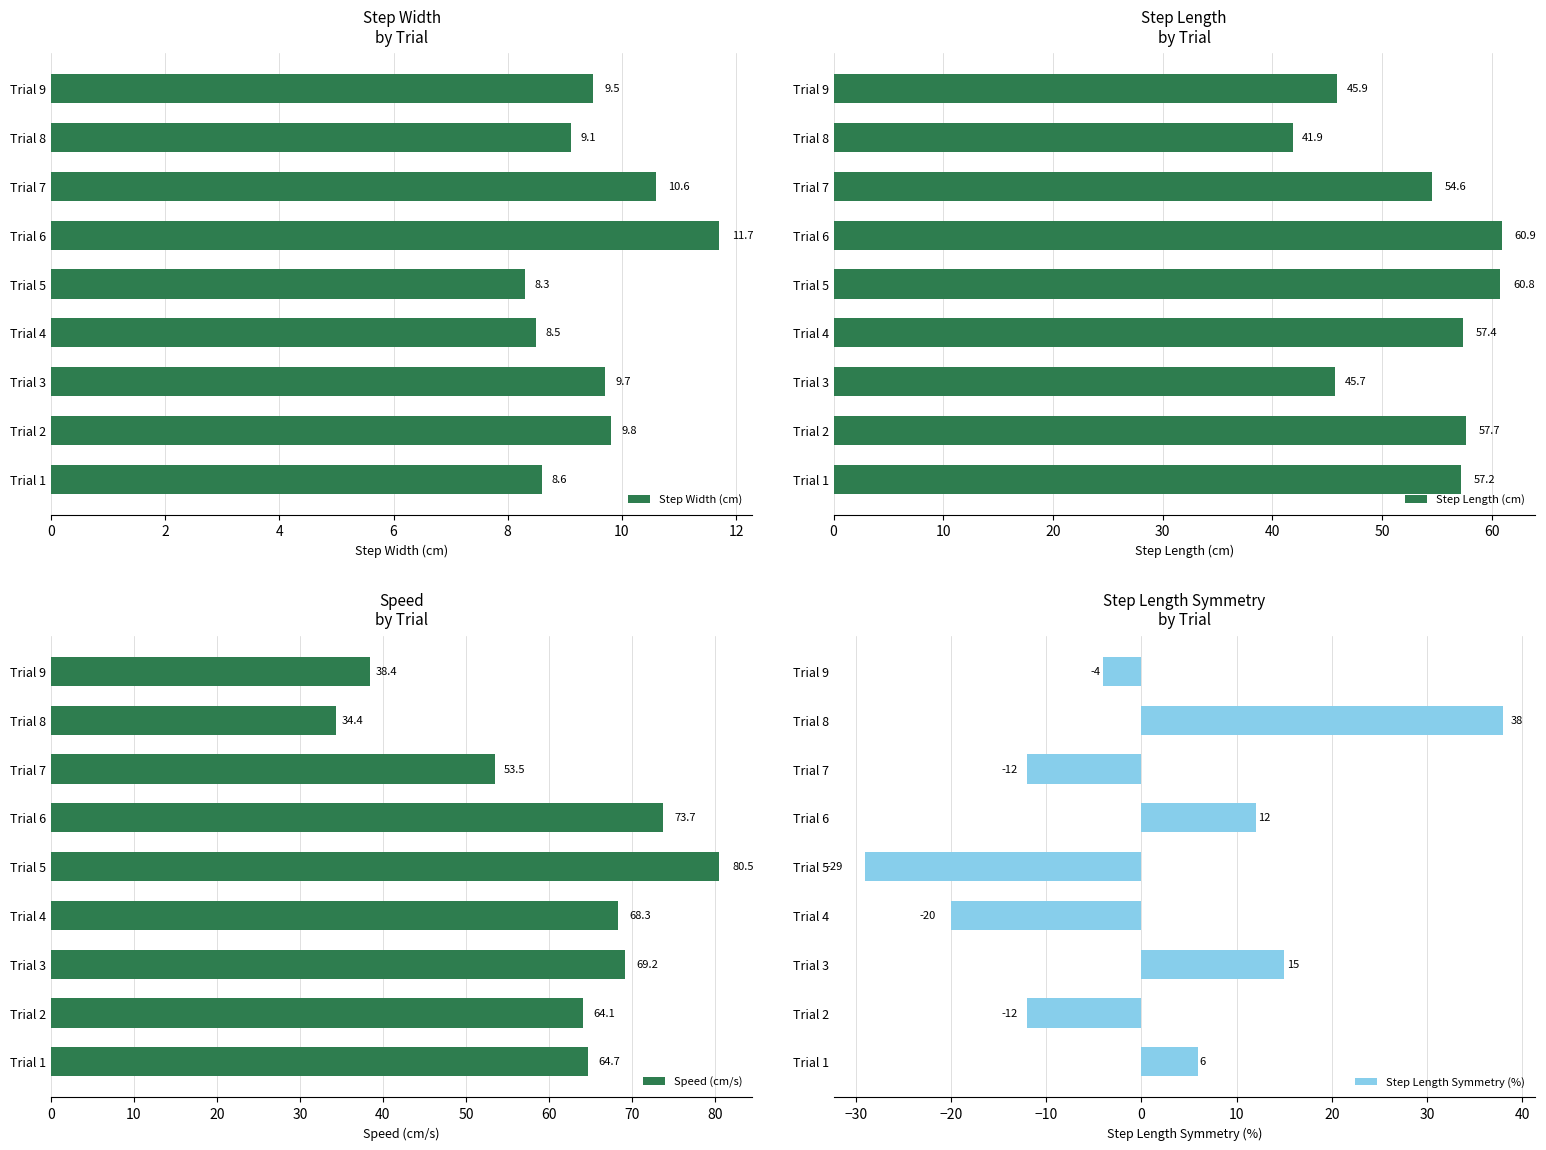

The value of Step Width (cm) at Trial 9 is 4.7. True or false?

False